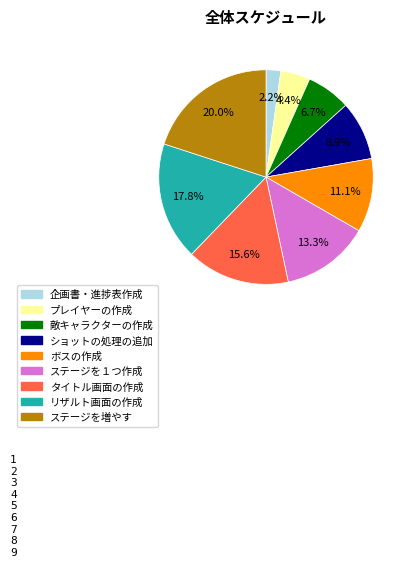

Which category has the biggest portion of the pie?

ステージを増やす